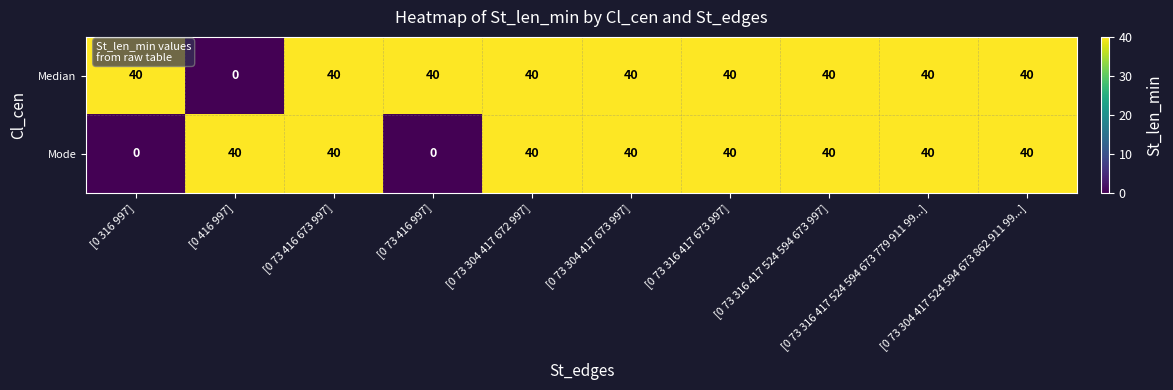

At how many categories does at least one series exceed 25?

10